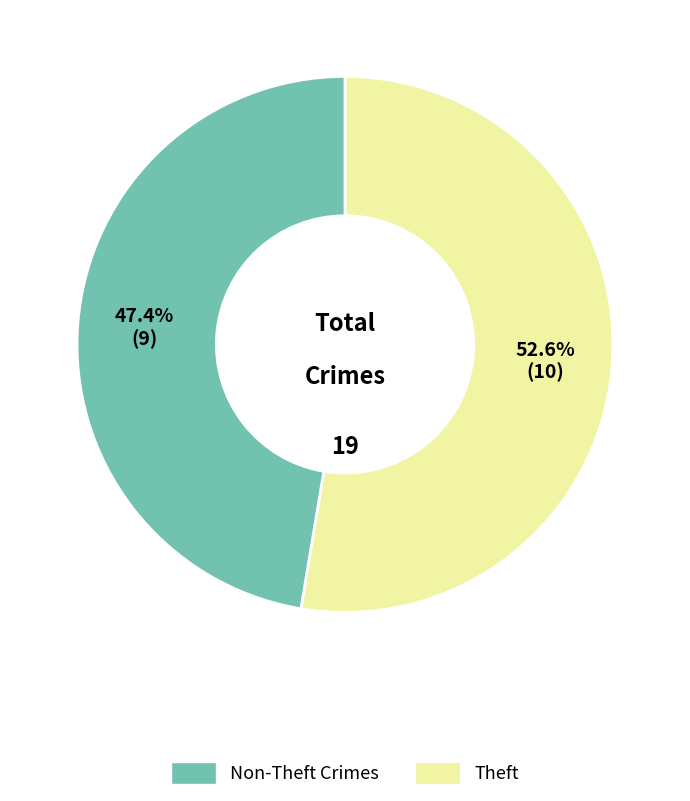

Count the number of slices in the pie.

2